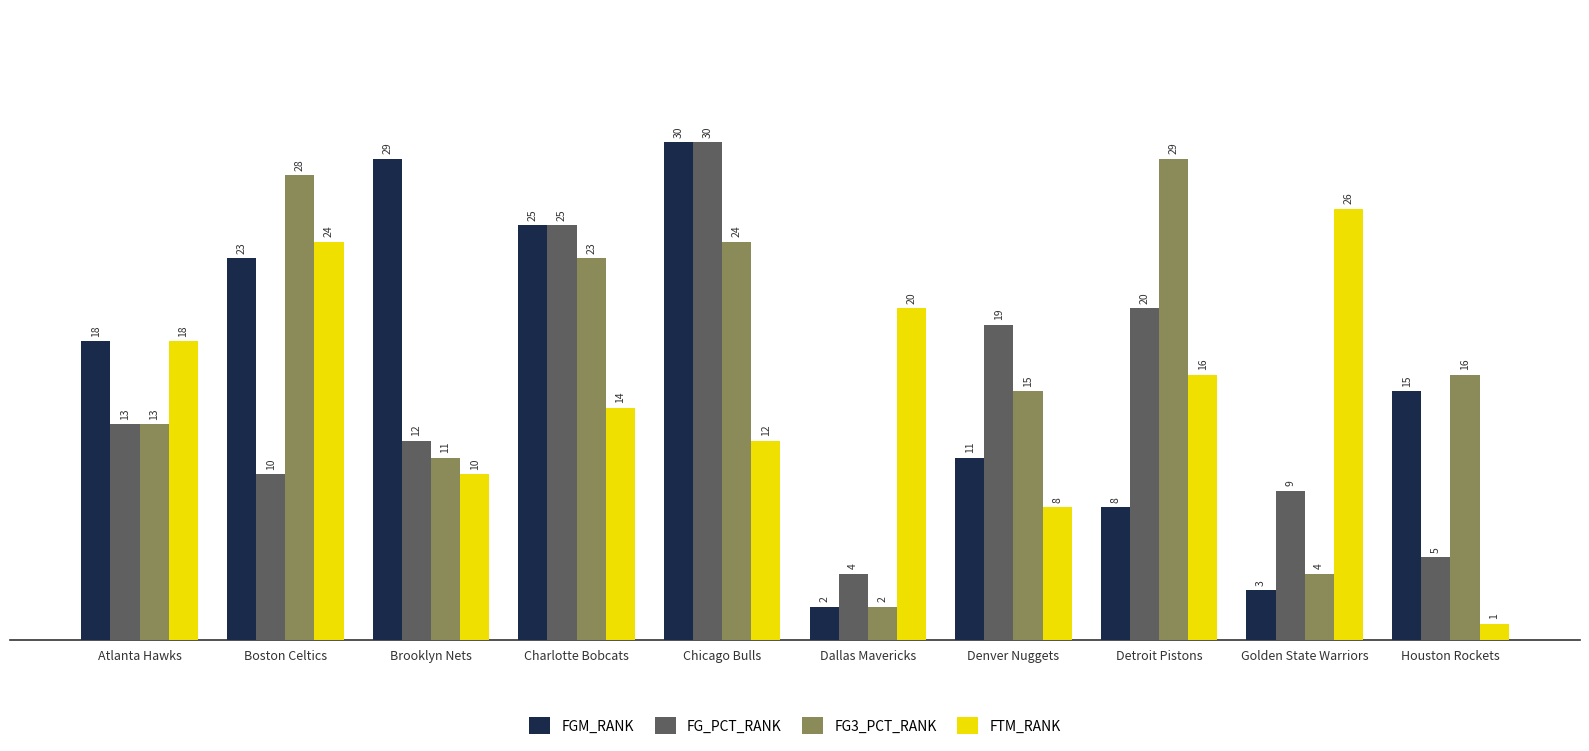

Does the chart contain stacked bars?

No